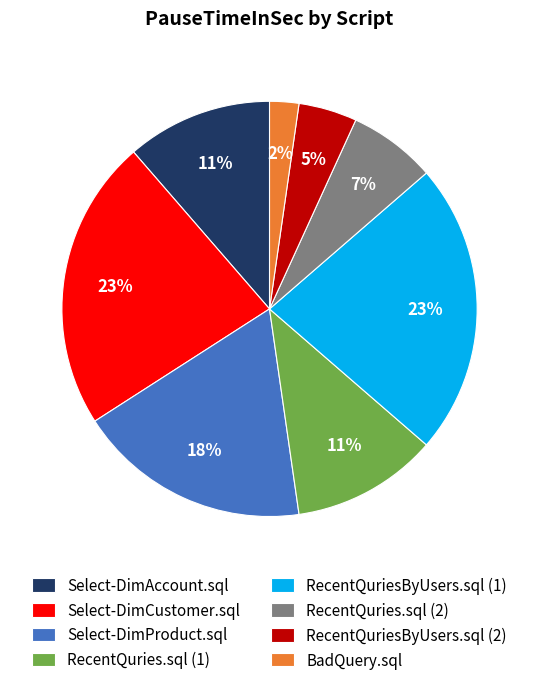

To the nearest percent, what portion does Select-DimCustomer.sql represent?

23%